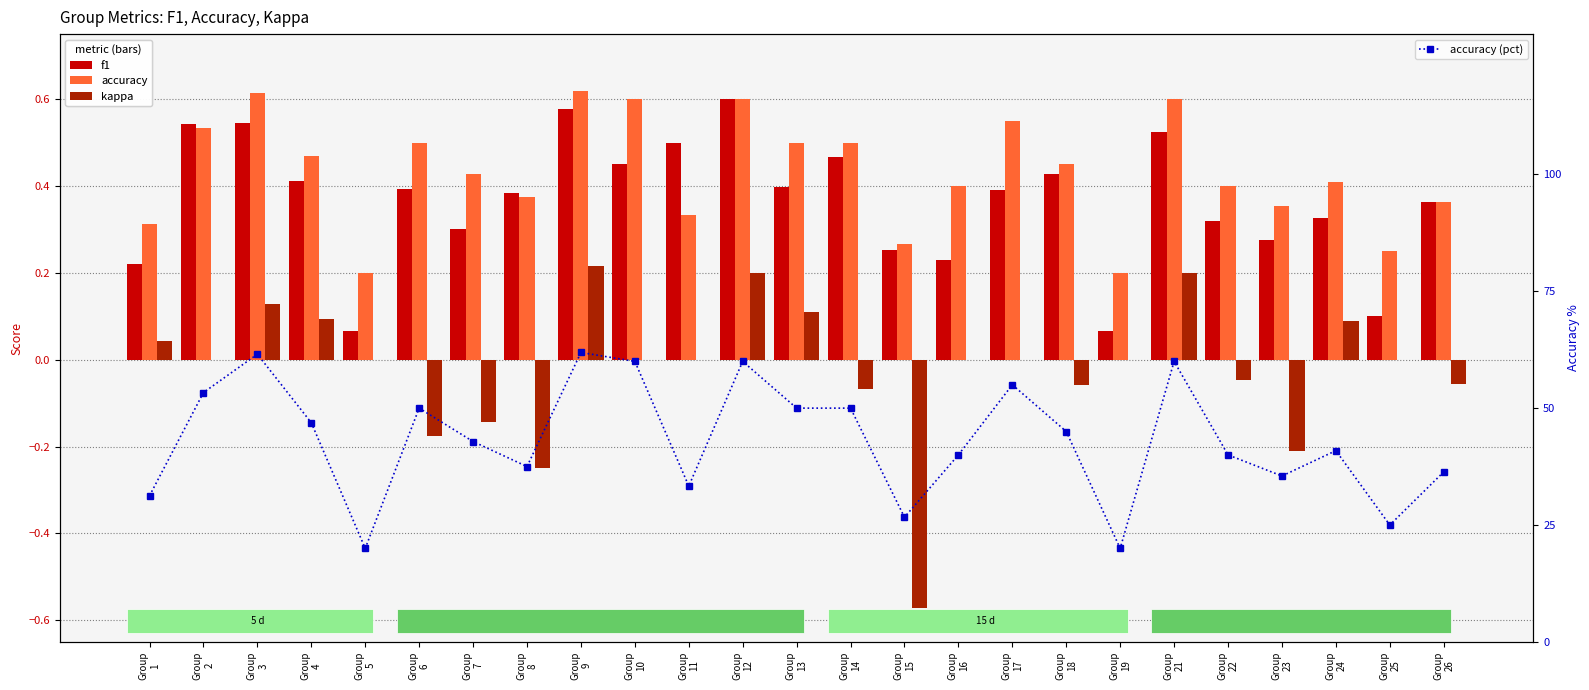

Count the number of categories in the chart.

25